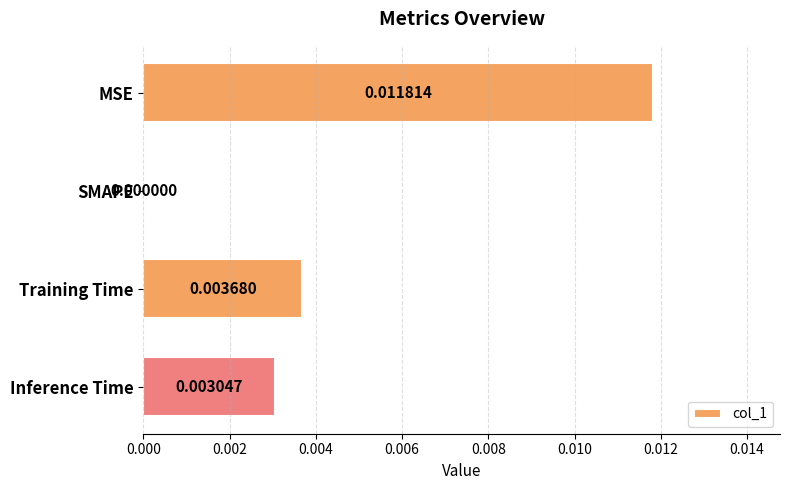

Which label corresponds to the largest value in the chart?

MSE